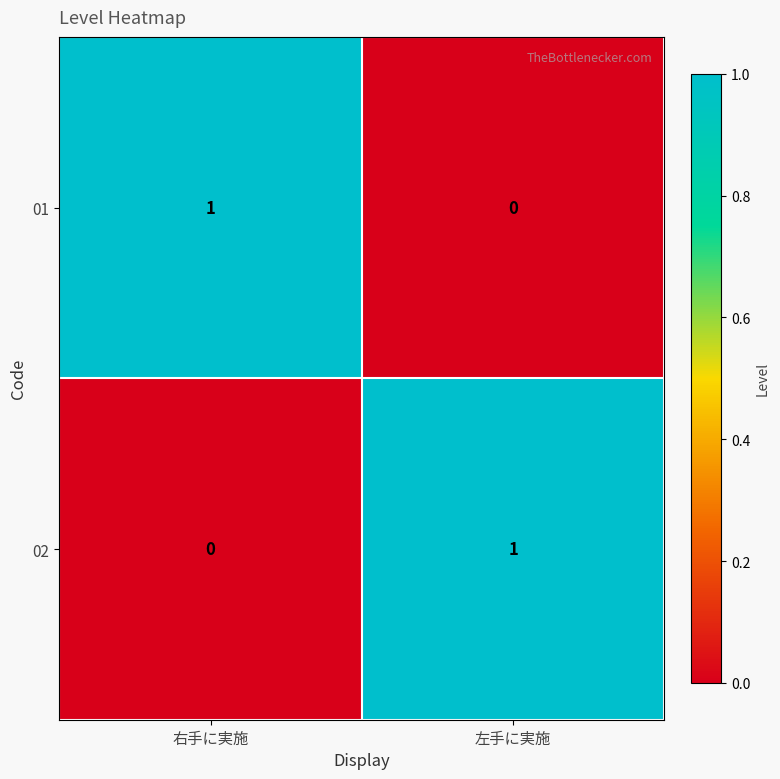

Rank the series at 右手に実施 from lowest to highest value.

02, 01